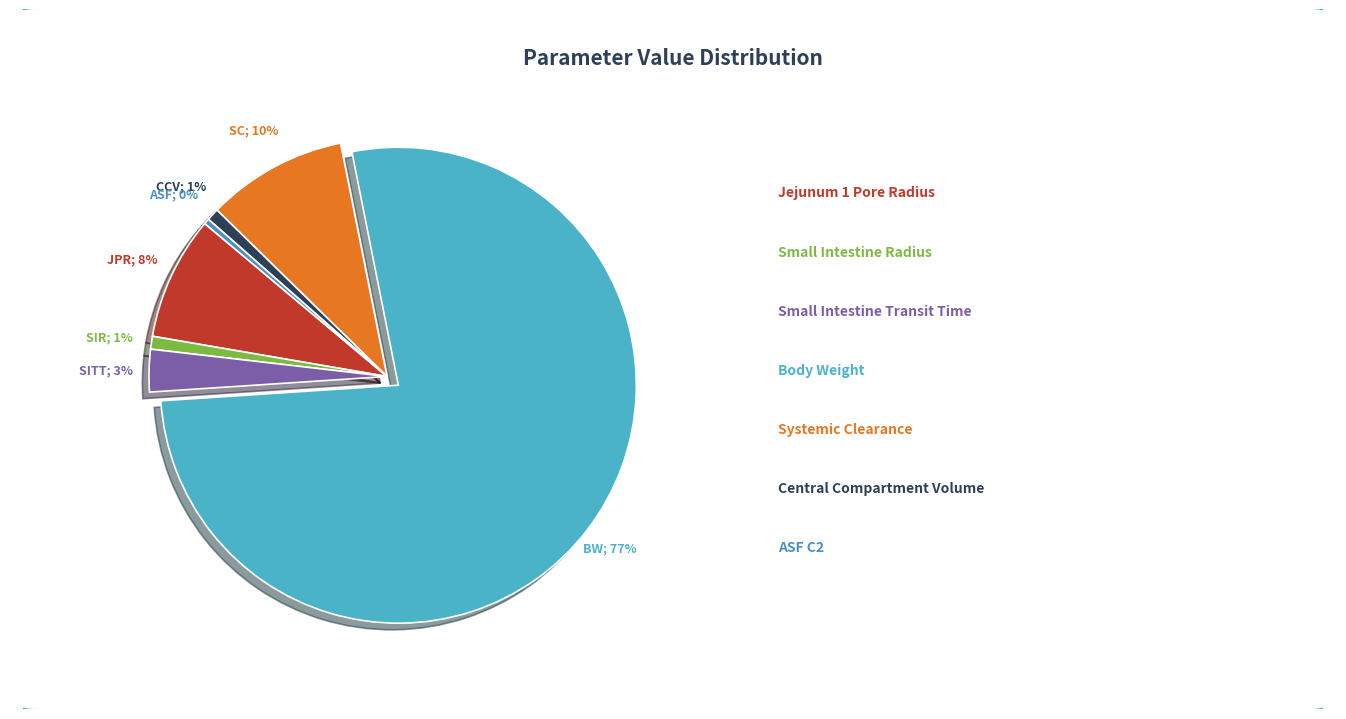

Count the number of slices in the pie.

7